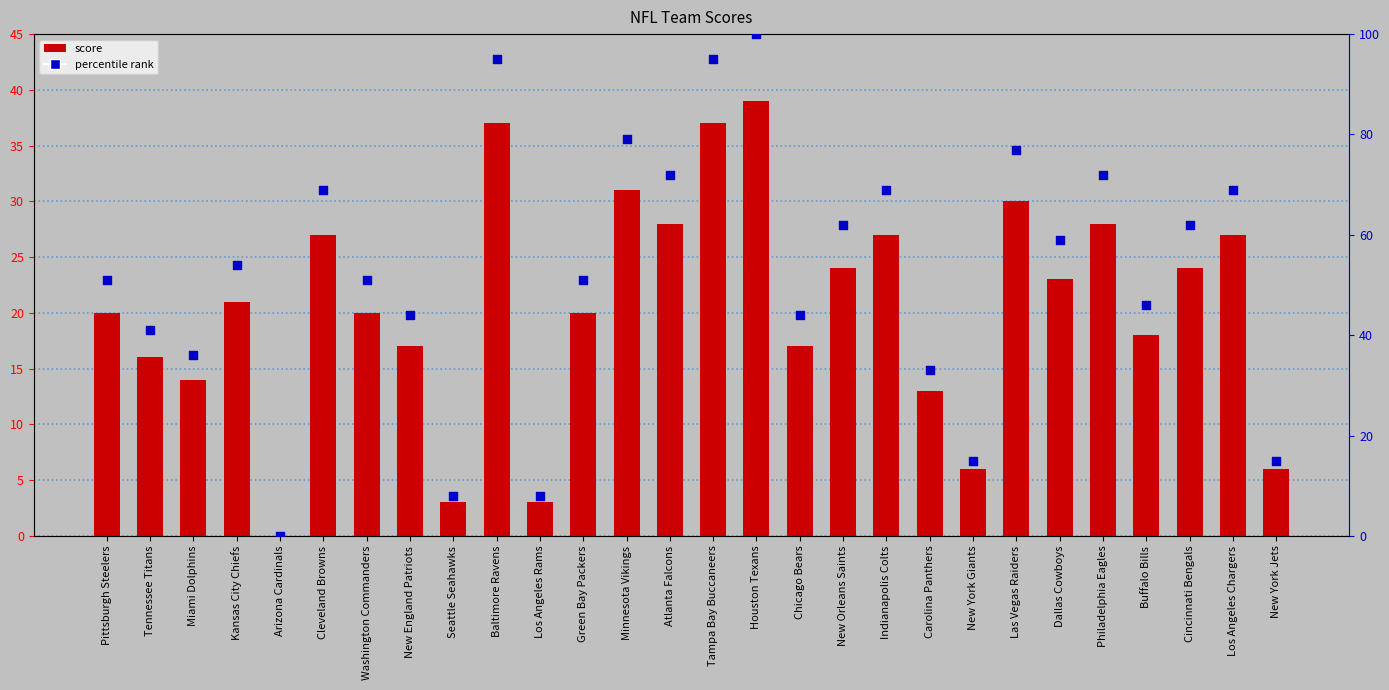

Which series contains the lowest Y value?

score